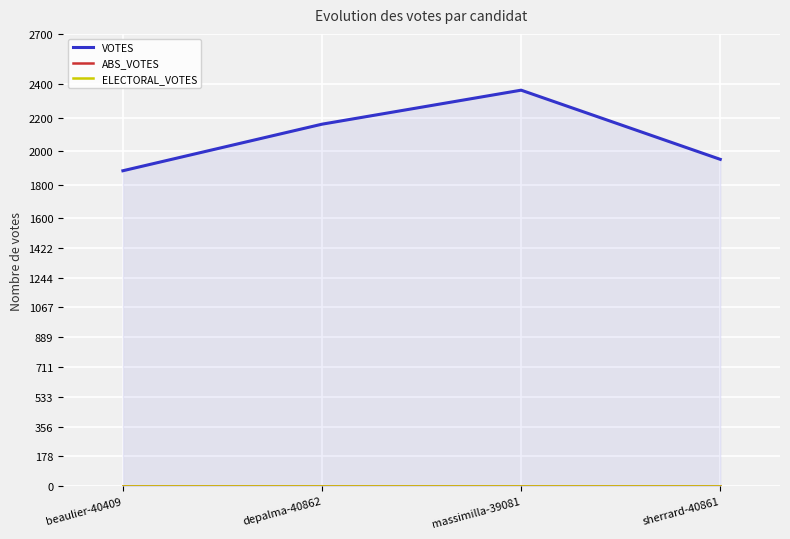

True or false: VOTES and ABS_VOTES intersect in this chart.

False